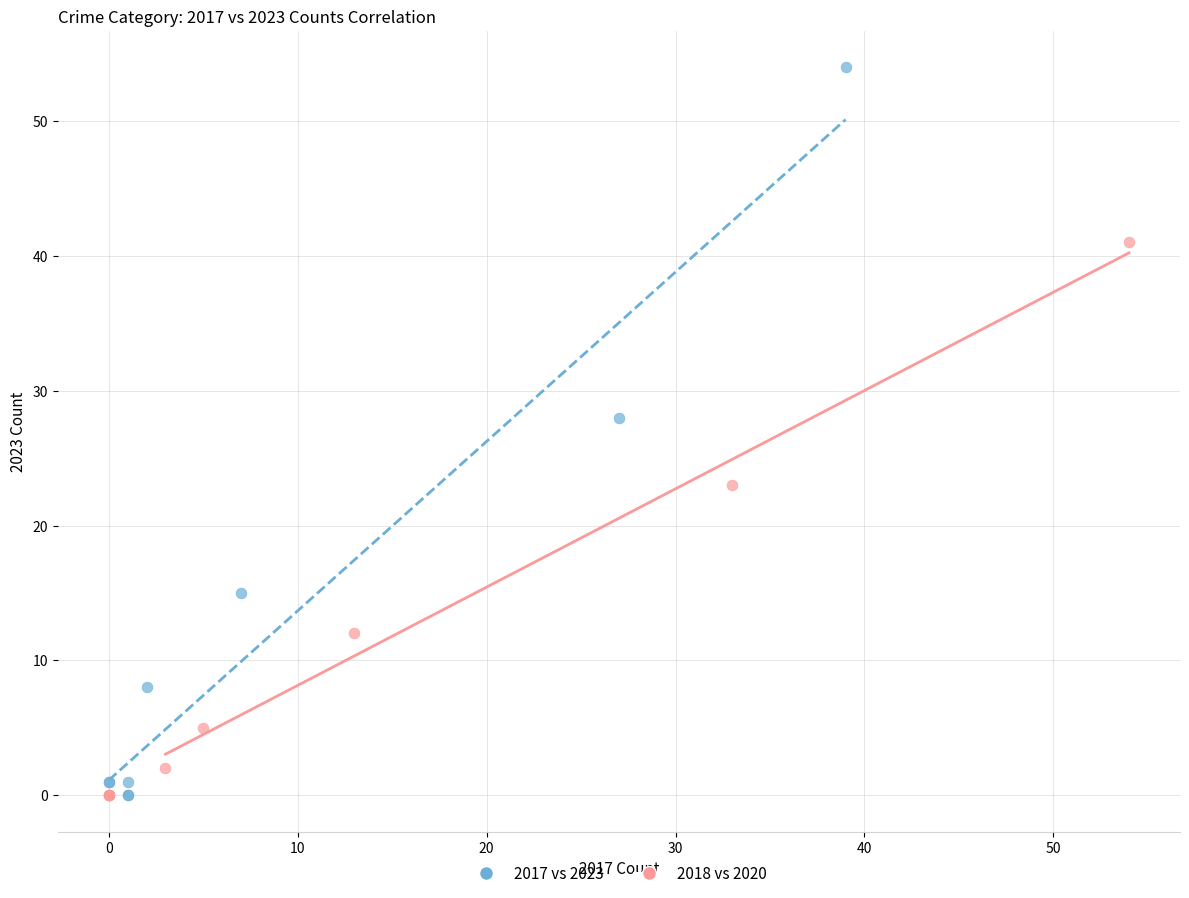

Which series contains the highest Y value?

2017 vs 2023